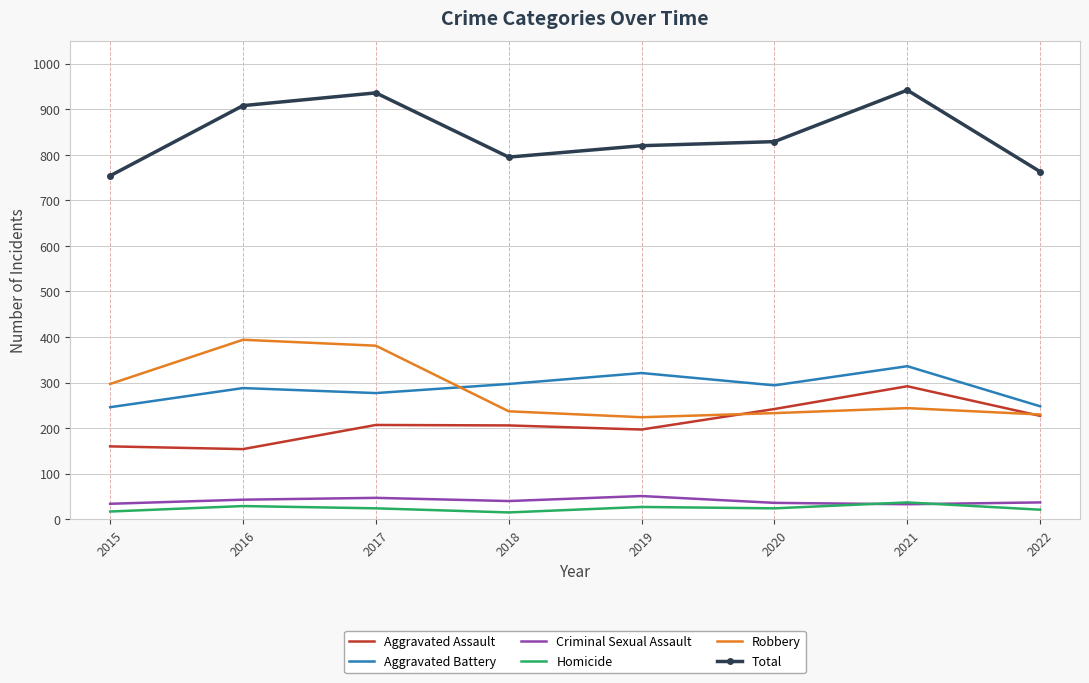

True or false: Aggravated Battery has a value of 396 at 2020.

False